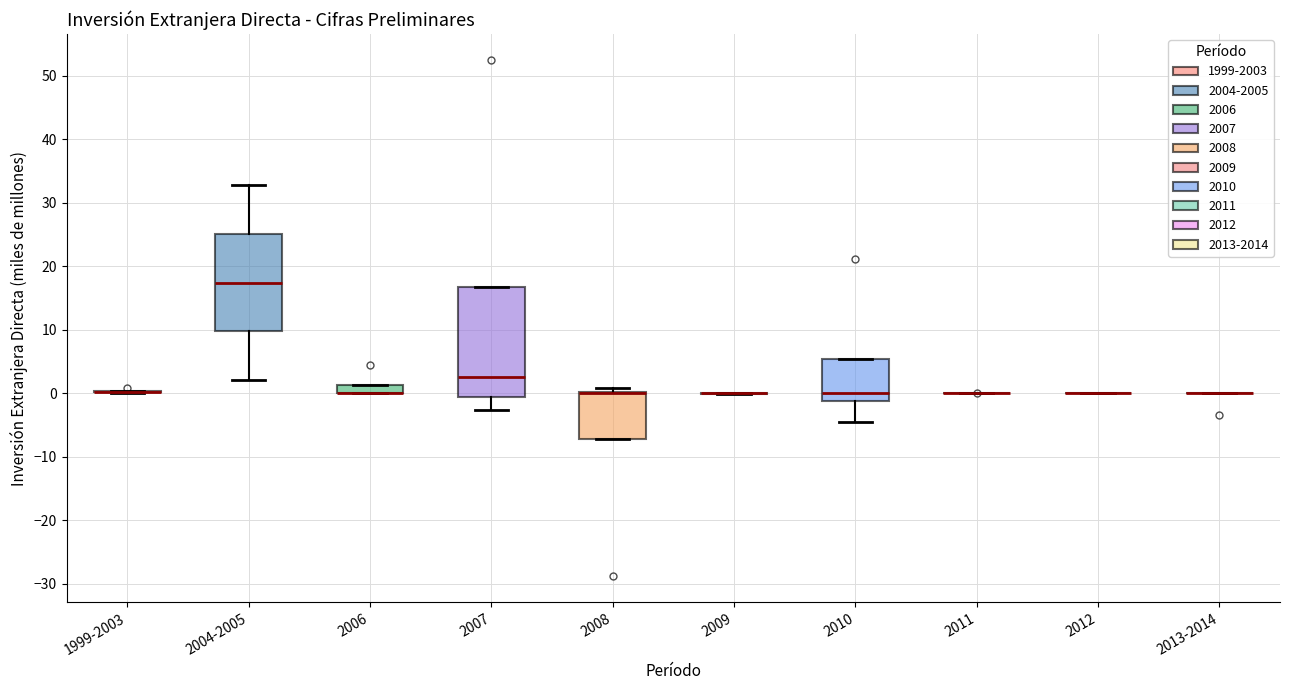

Where does the median line of the box for 2004-2005 sit on the y-axis? The values are not printed on the chart, so give them approximately, as read against the axis.

17